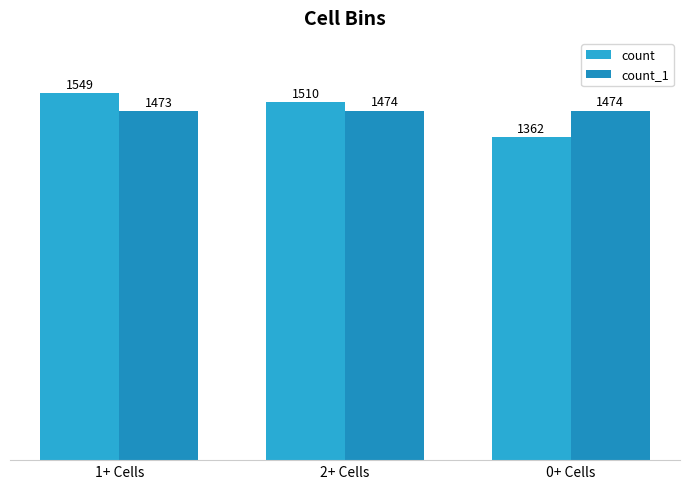

Is the value of count at 1+ Cells greater than the value of count_1 at 1+ Cells?

Yes